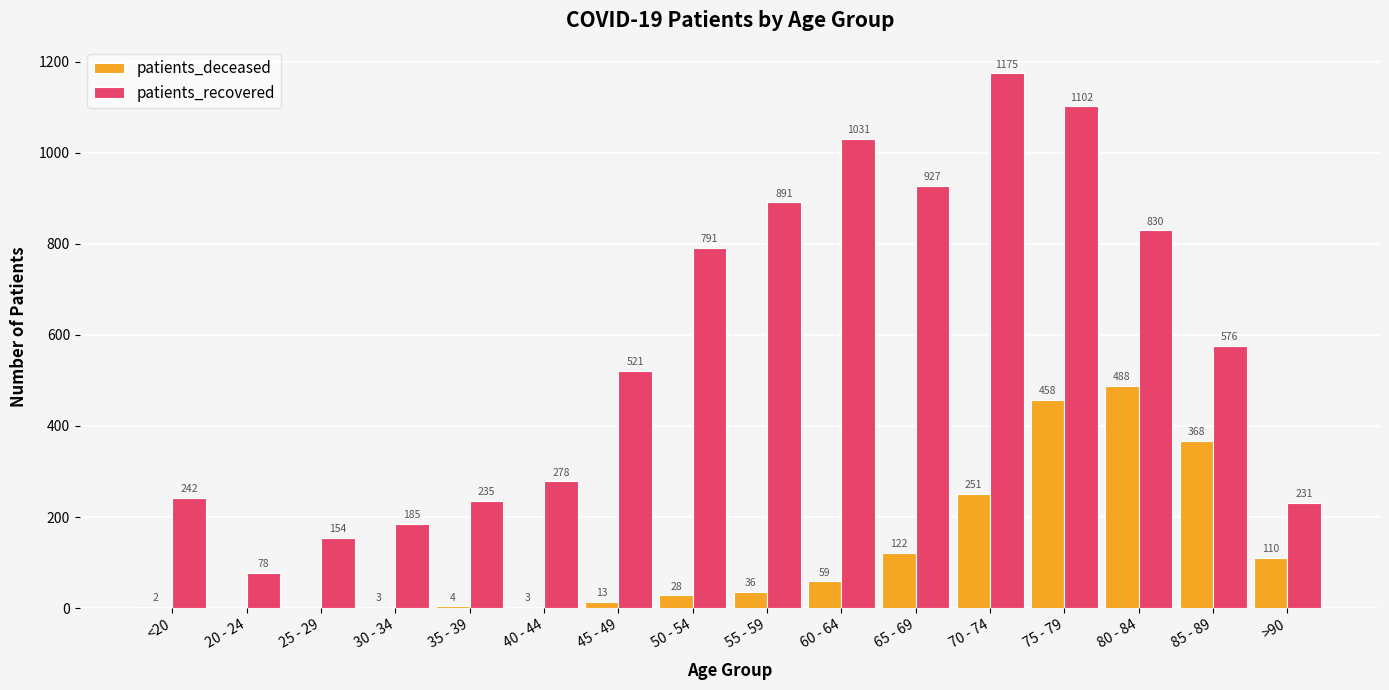

The patients_deceased series shows 110 at >90. True or false?

True